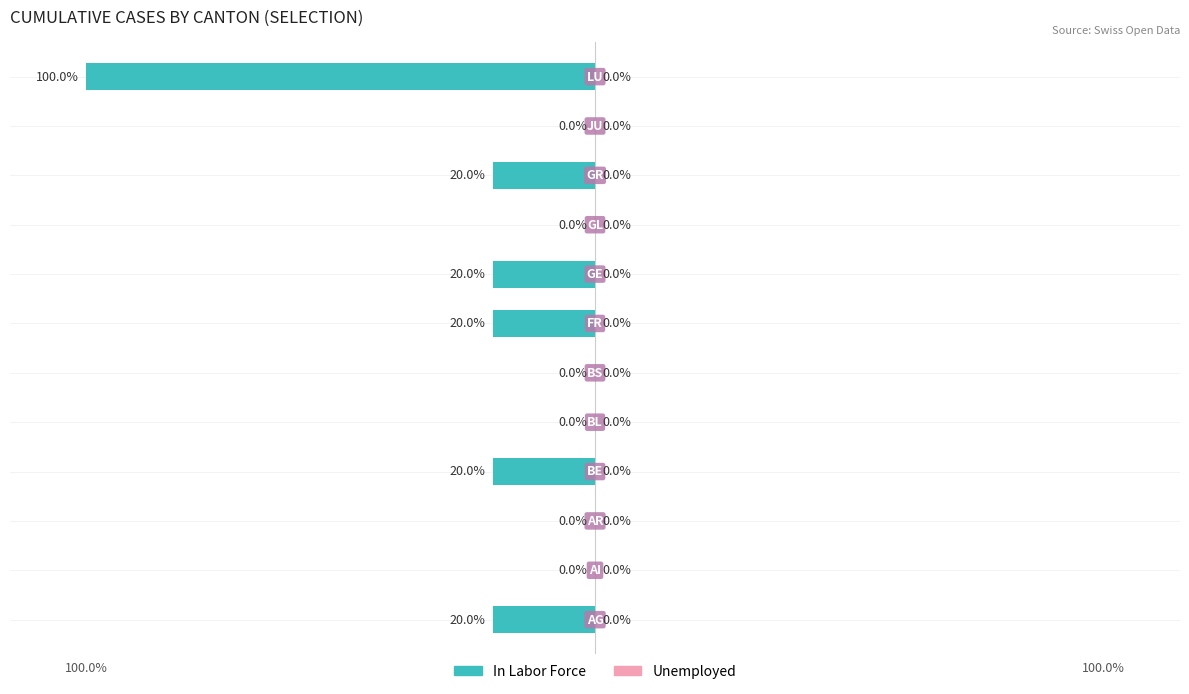

Are the bars horizontal?

Yes